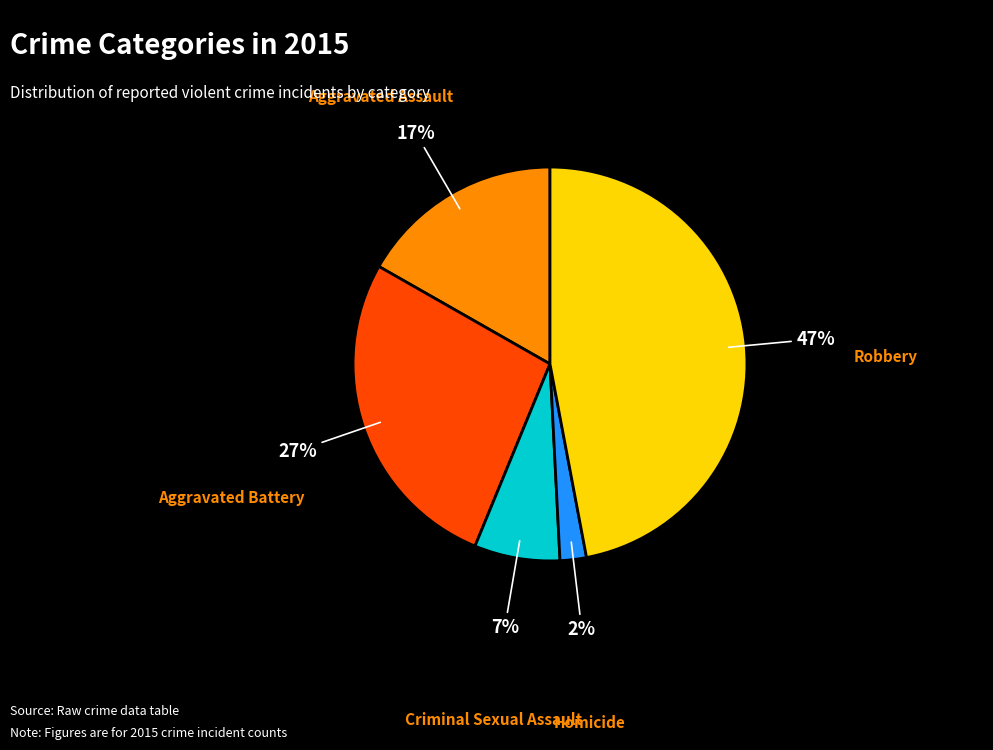

Is there any slice that represents more than half of the pie?

No